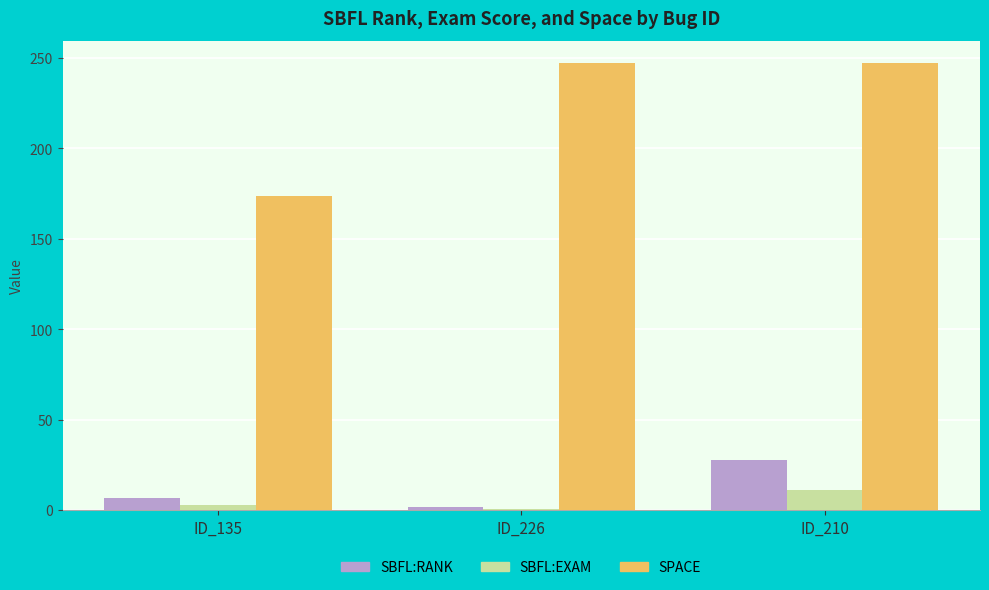

The SPACE series shows 441.2 at ID_210. True or false?

False